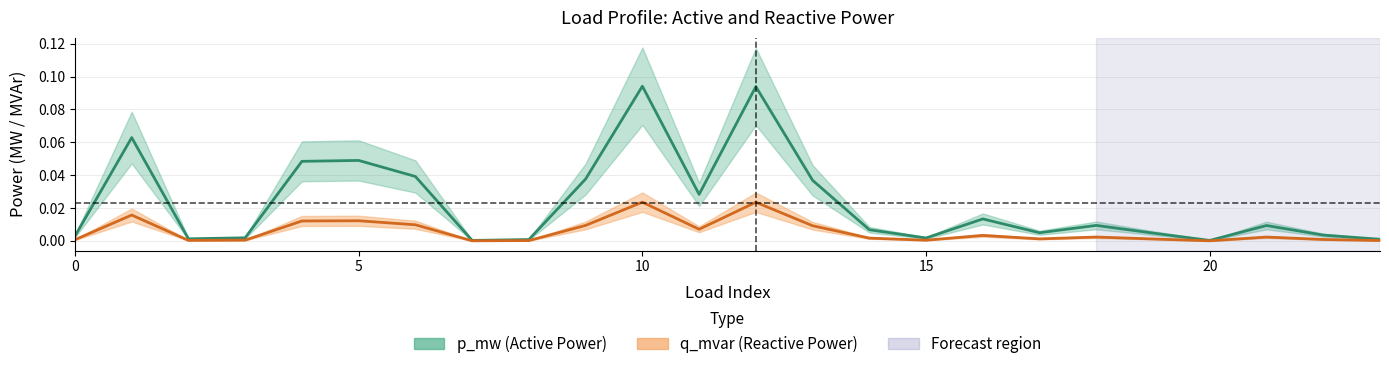

At which category is the sum across all series the highest?

10